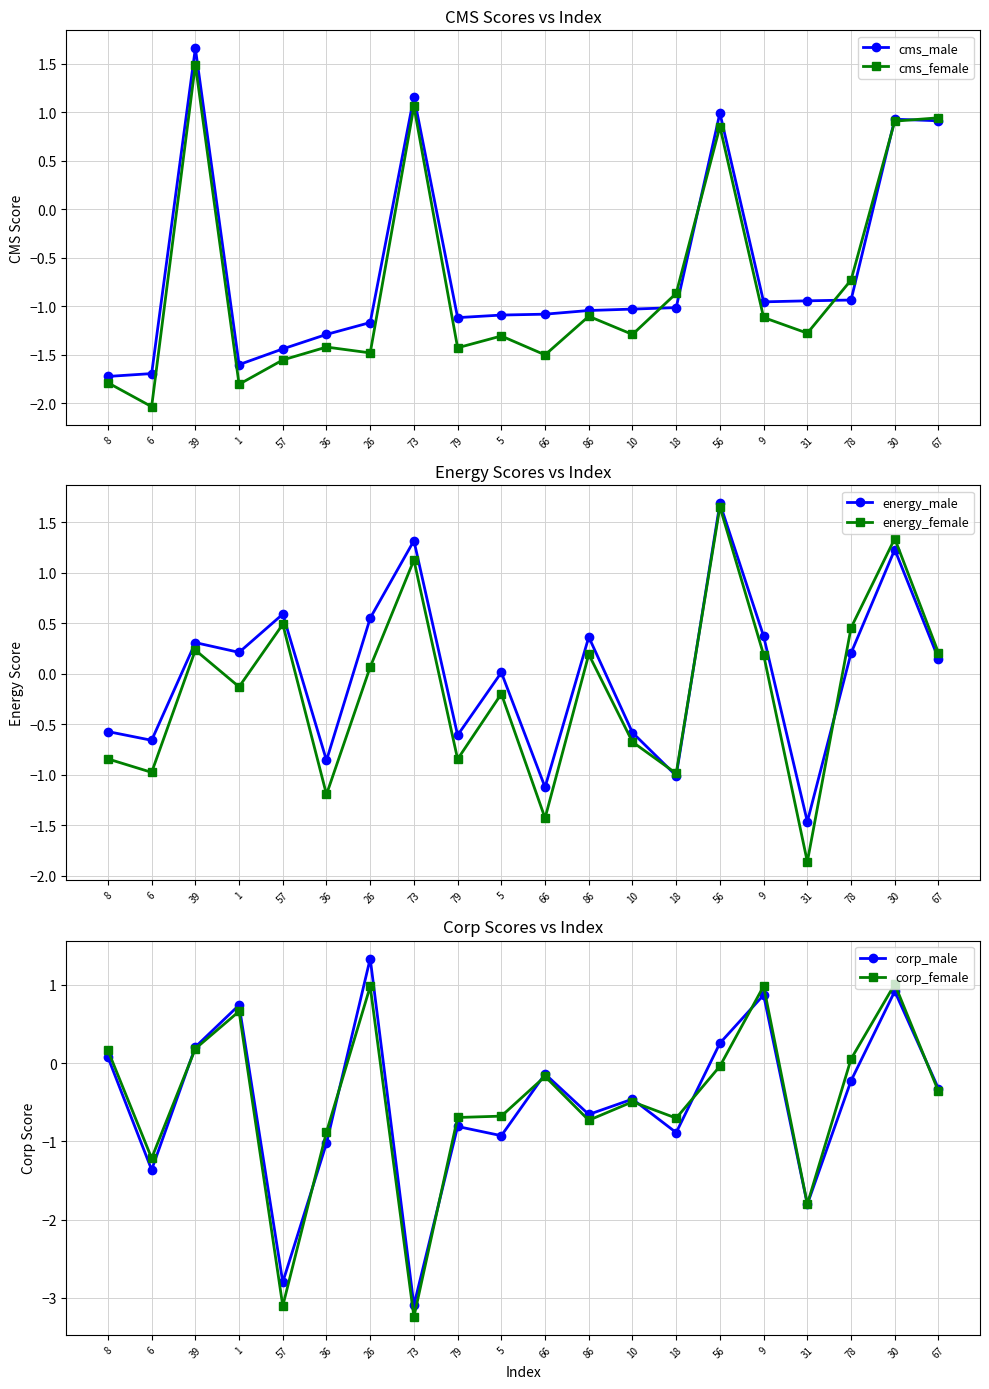

What is the total value across all series at 78?

-1.2